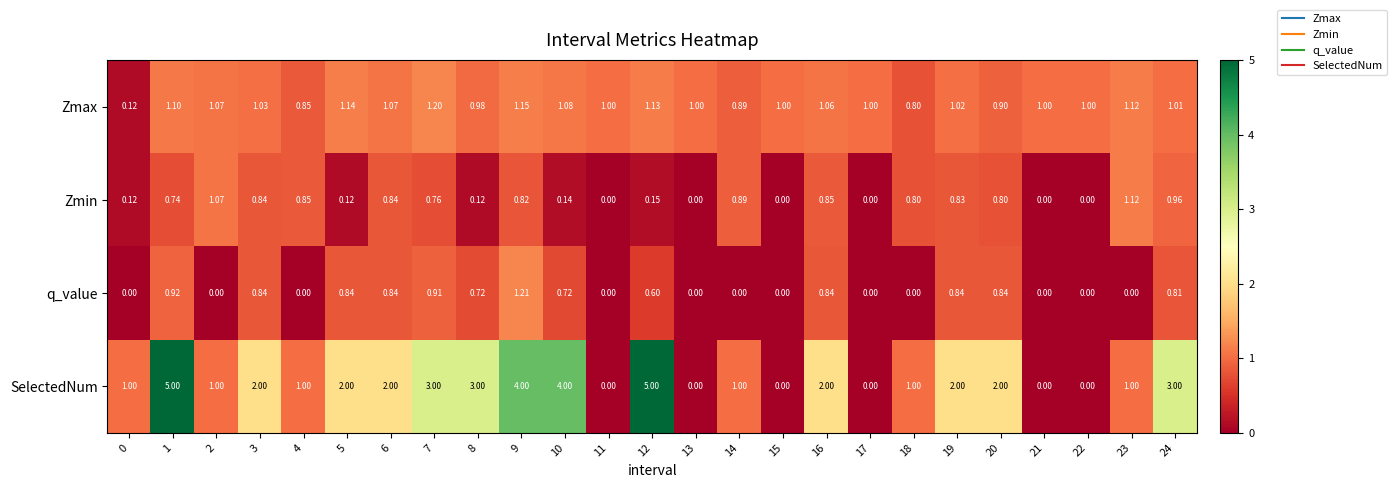

Which series changed the most between 20 and 24?

SelectedNum